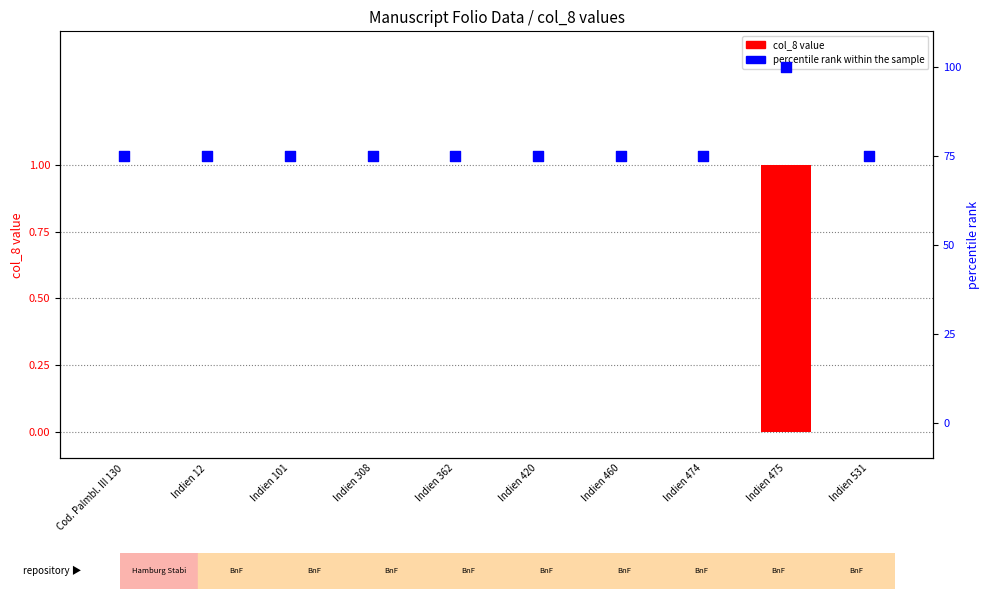

Is the value of col_8 value at Indien 475 greater than the value of percentile rank within the sample at Indien 12?

No